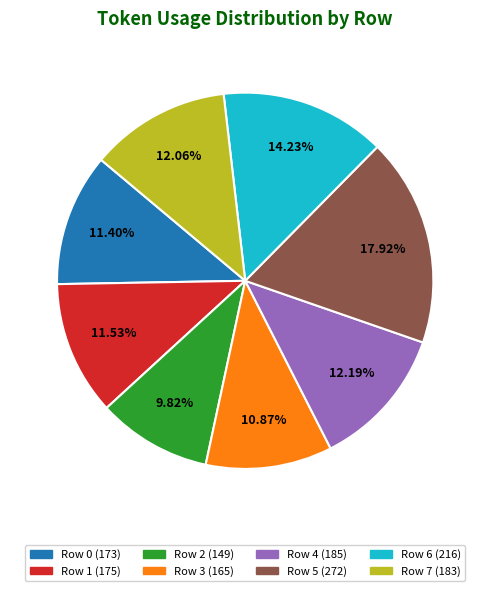

Is there any slice that represents more than half of the pie?

No